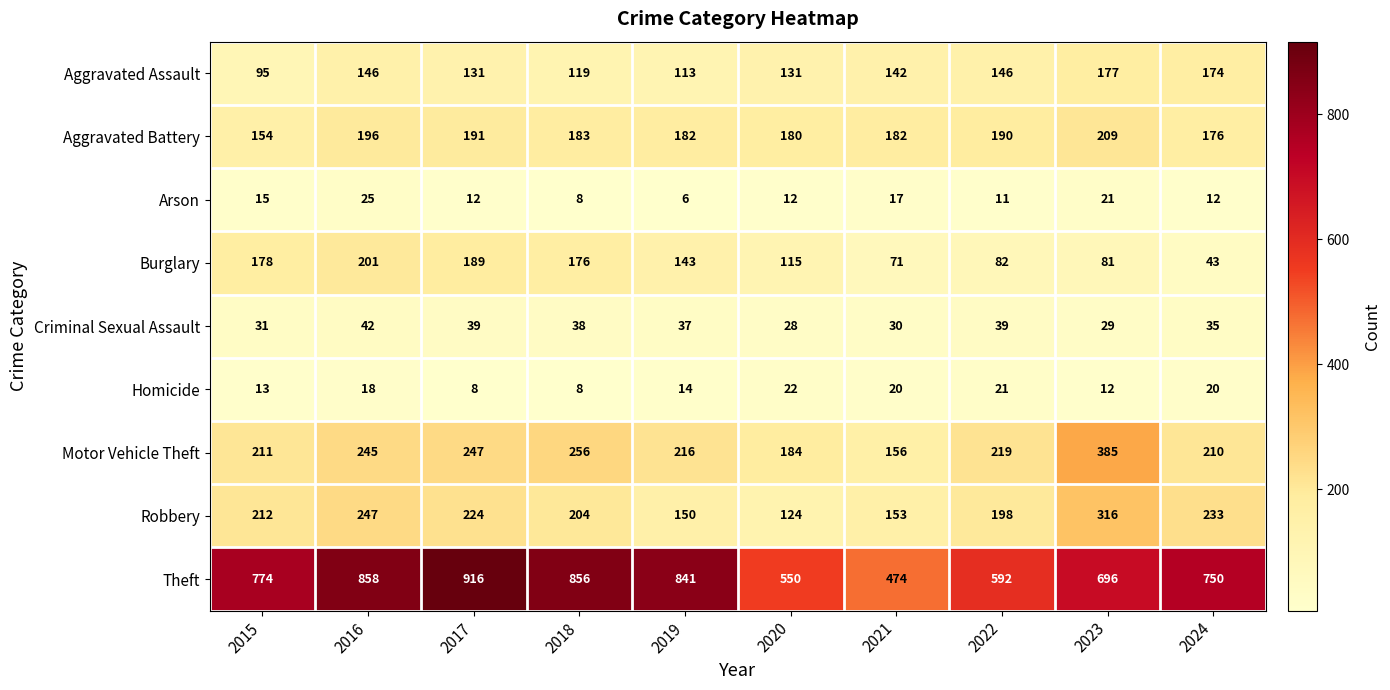

What is the spread (max minus min) of values at 2019?

835